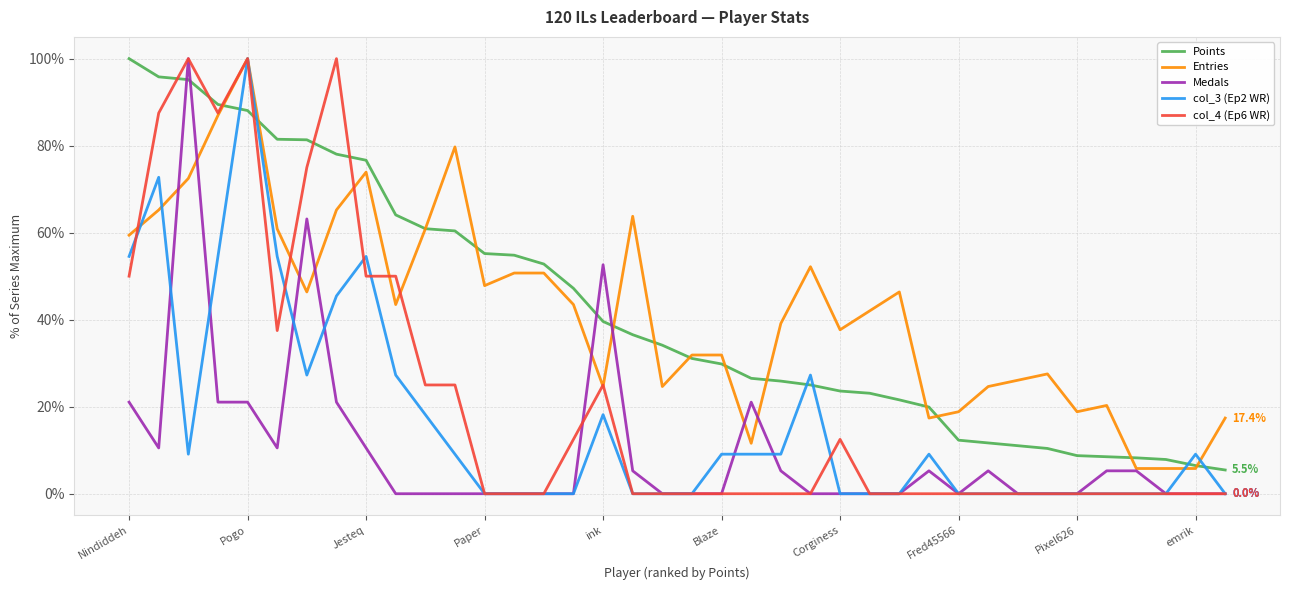

How many lines are shown in the chart?

5